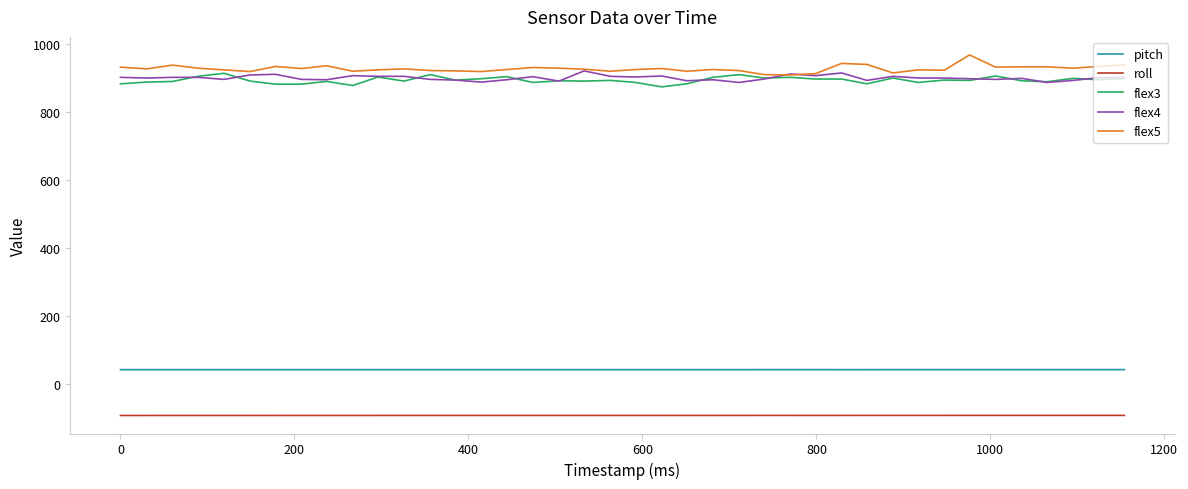

True or false: flex3 and roll intersect in this chart.

False